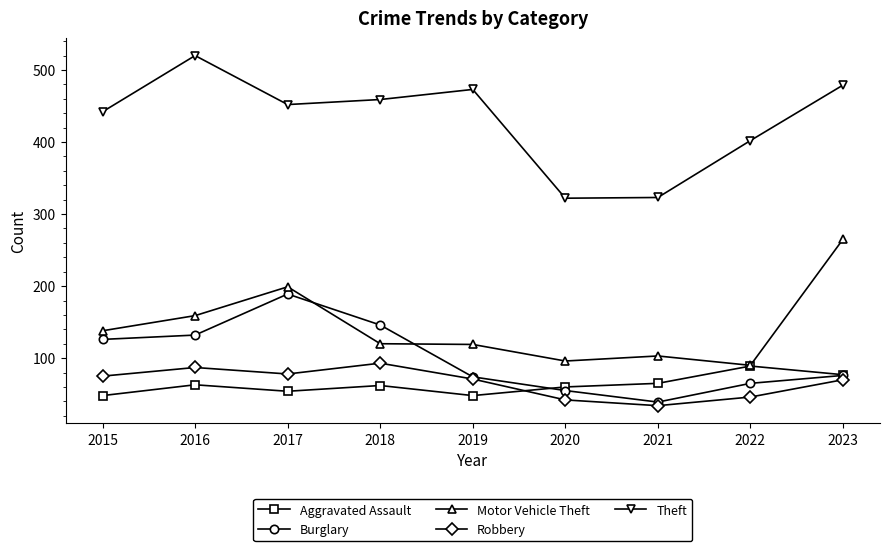

Is the value of Theft at 2018 greater than the value of Burglary at 2023?

Yes